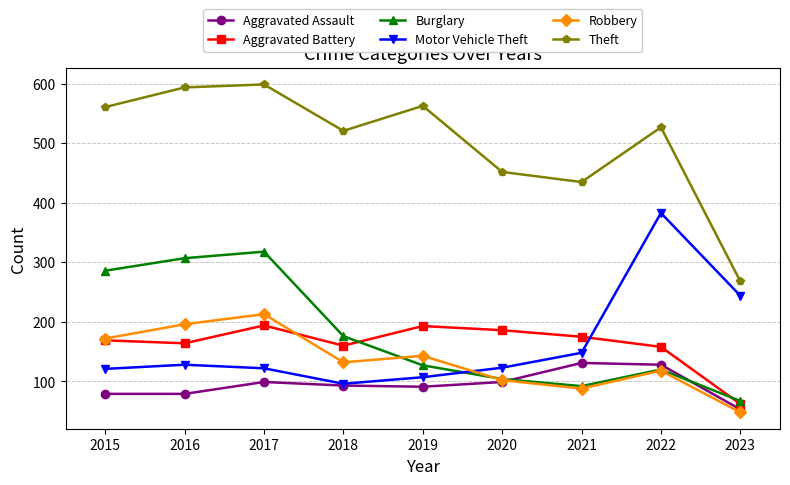

How many interior local peaks does the Theft series have?

3